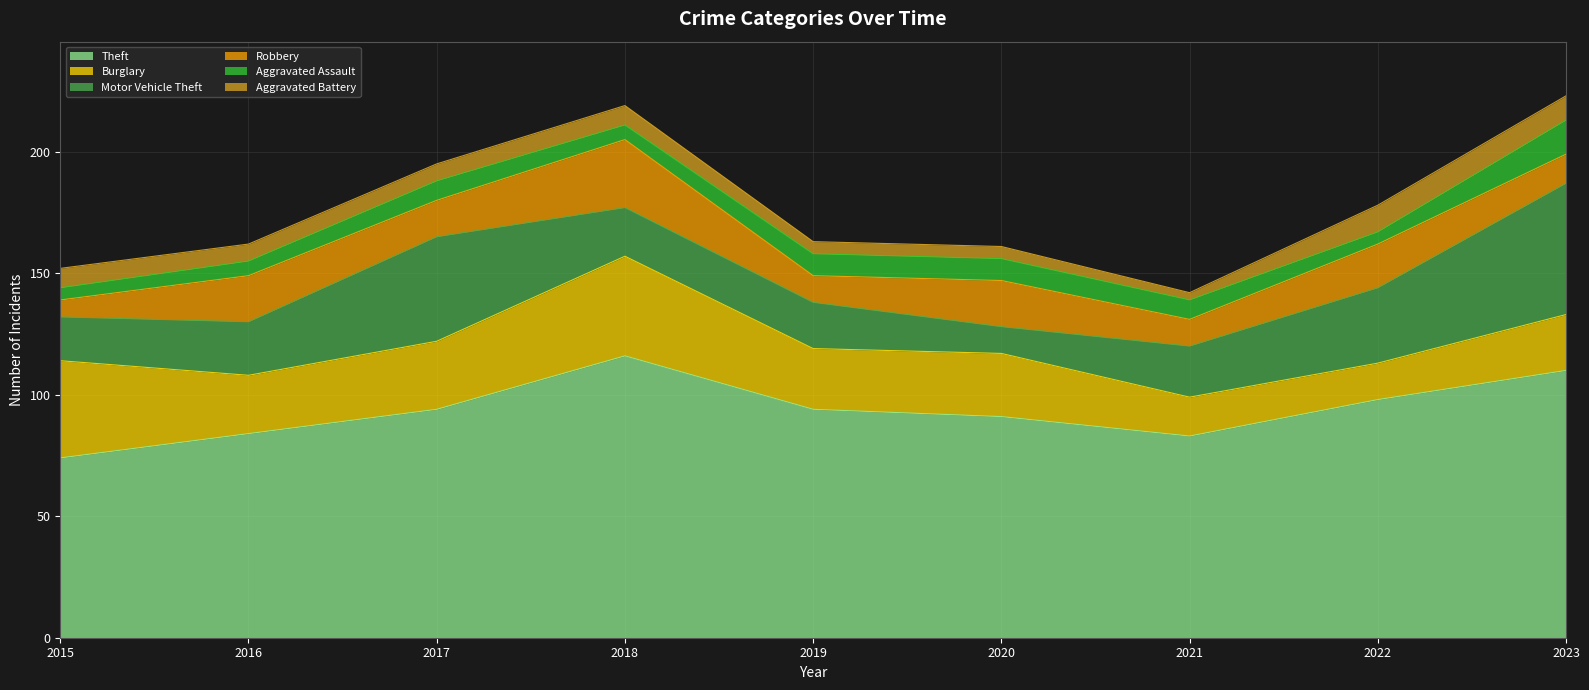

Does the chart have visible grid lines?

Yes